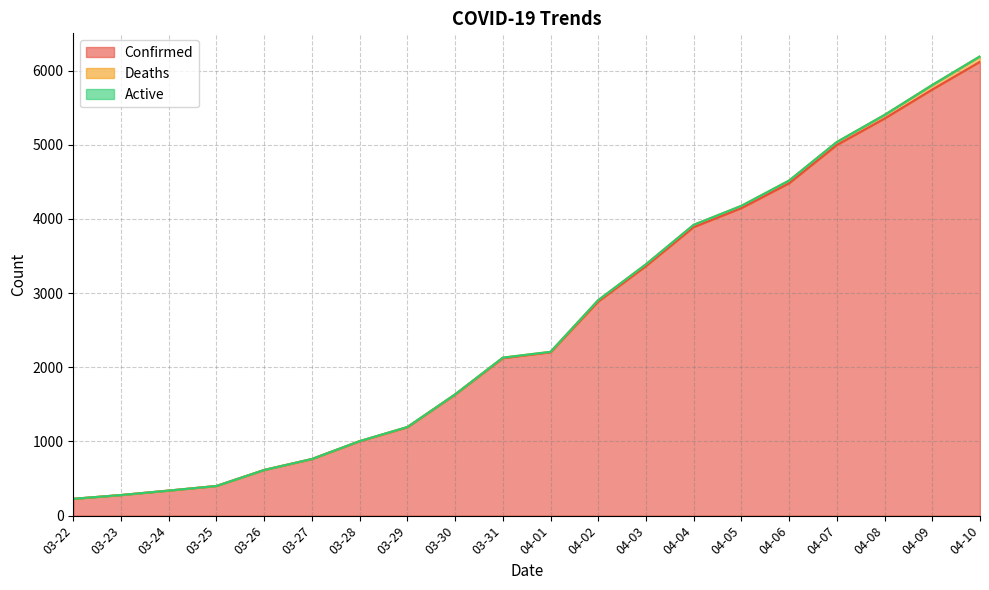

What is the label of the 17th point from the left?

04-07